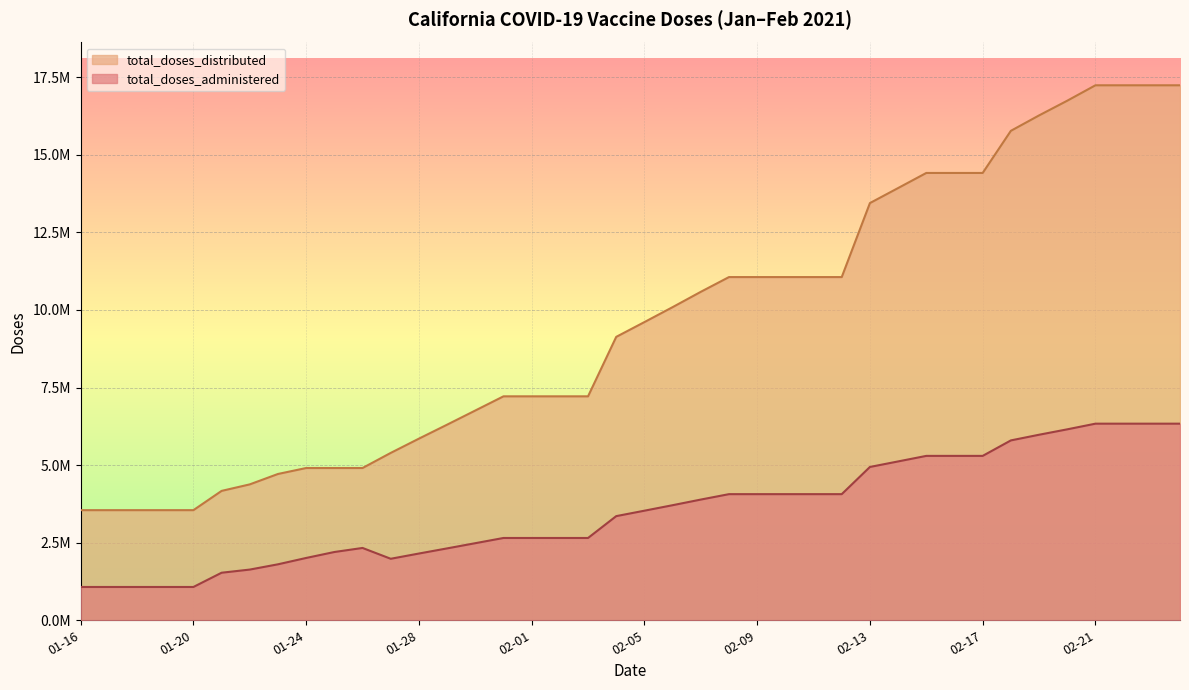

List the series in order of their overall mean, highest first.

total_doses_distributed, total_doses_administered